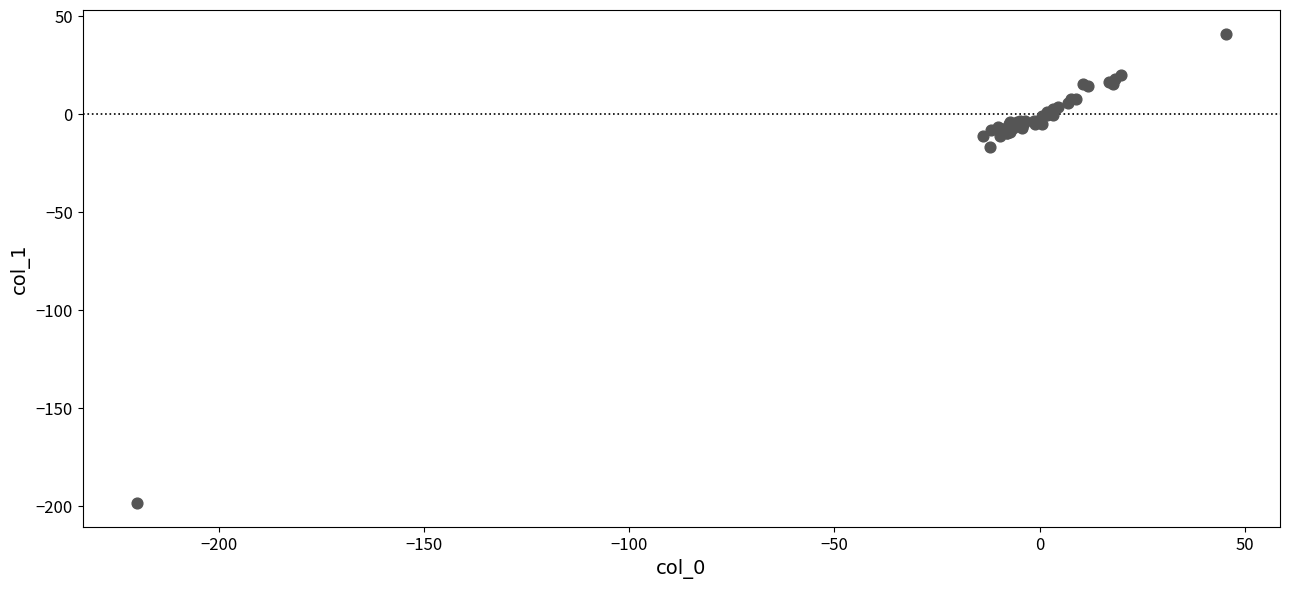

What Y value in the scatter plot is closest to -78?

-16.6